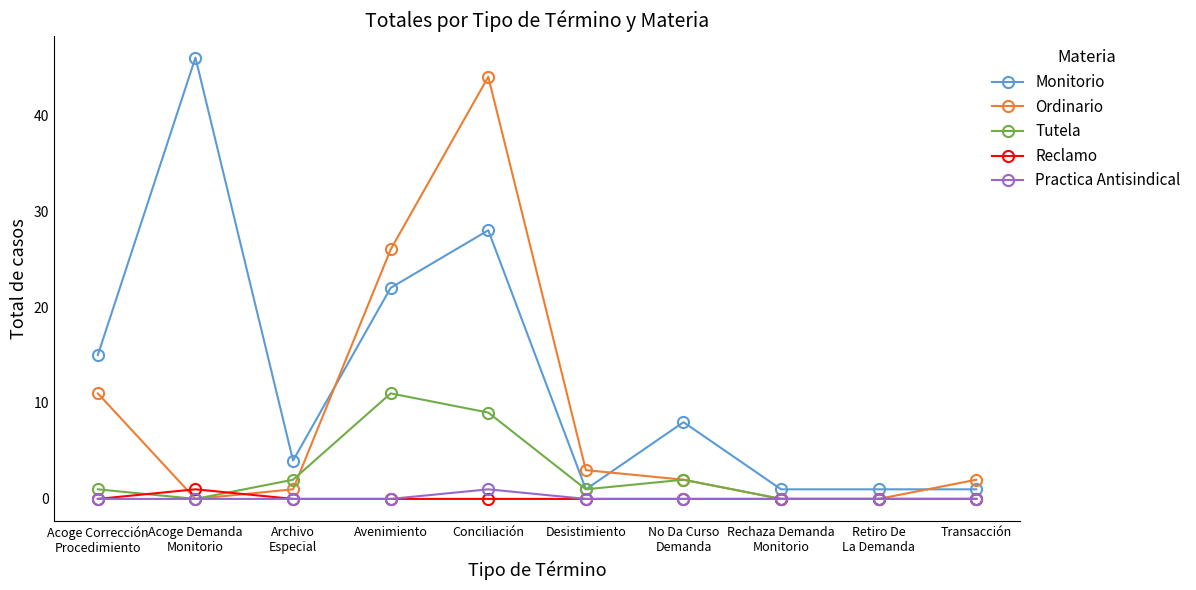

At which label is Monitorio closest to 23?

Avenimiento